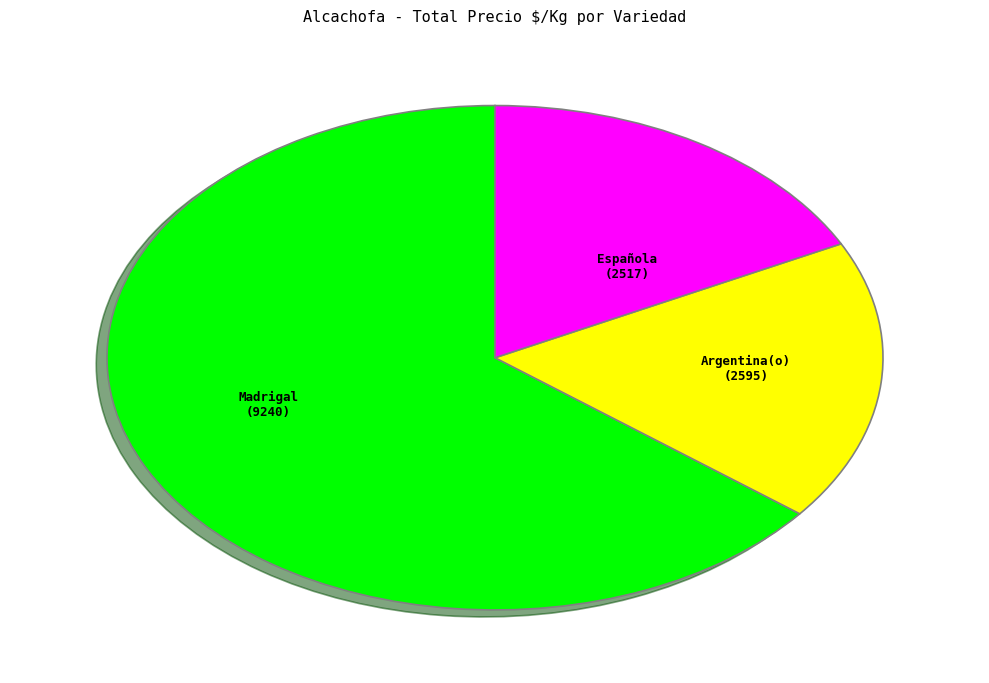

Is there any slice that represents more than half of the pie?

Yes